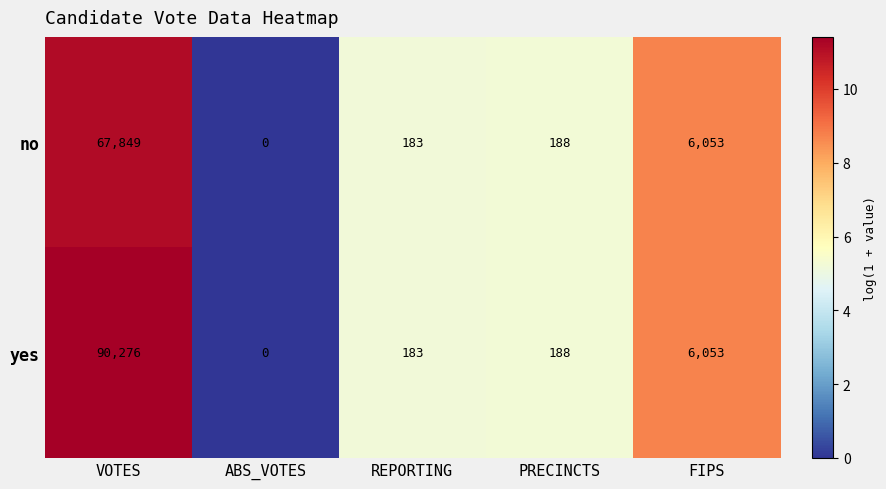

What is the sum of all yes values?

96700